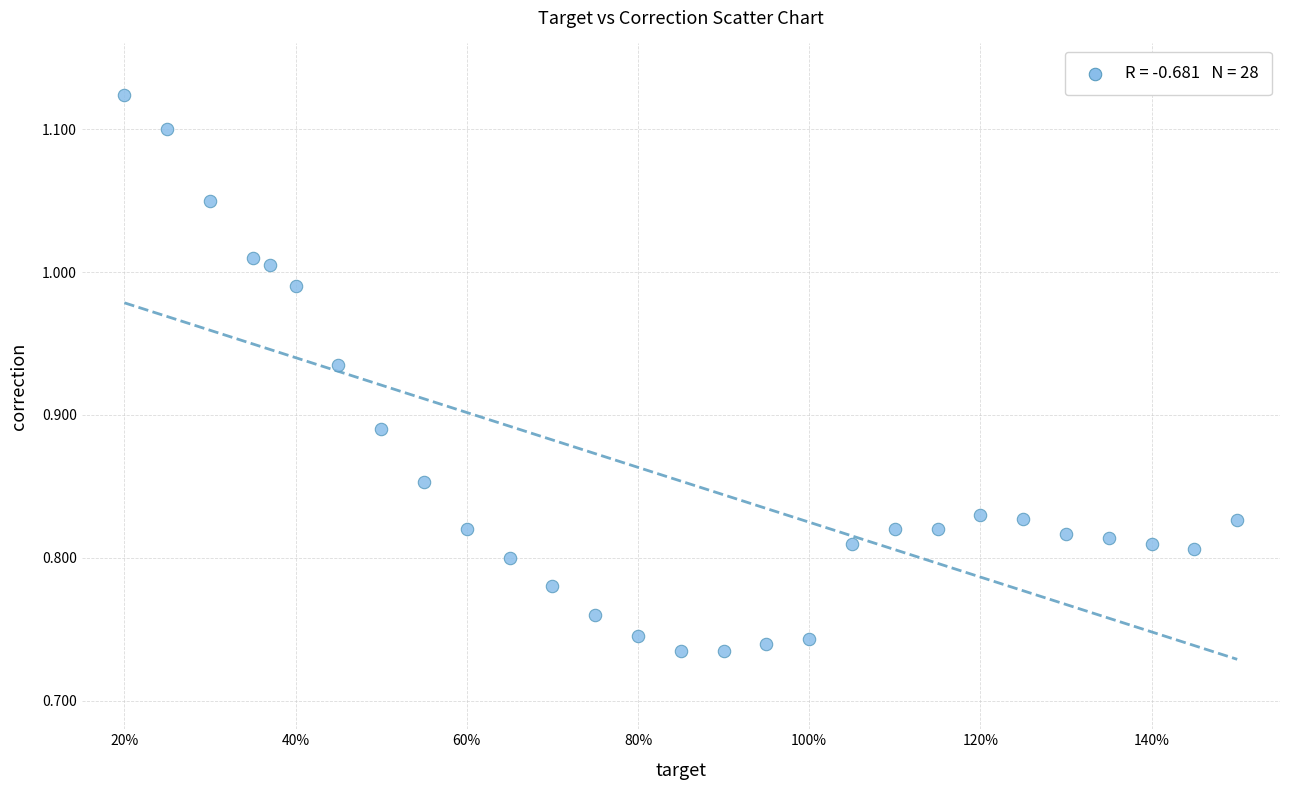

What is the range of X values (max minus min)?

1.3